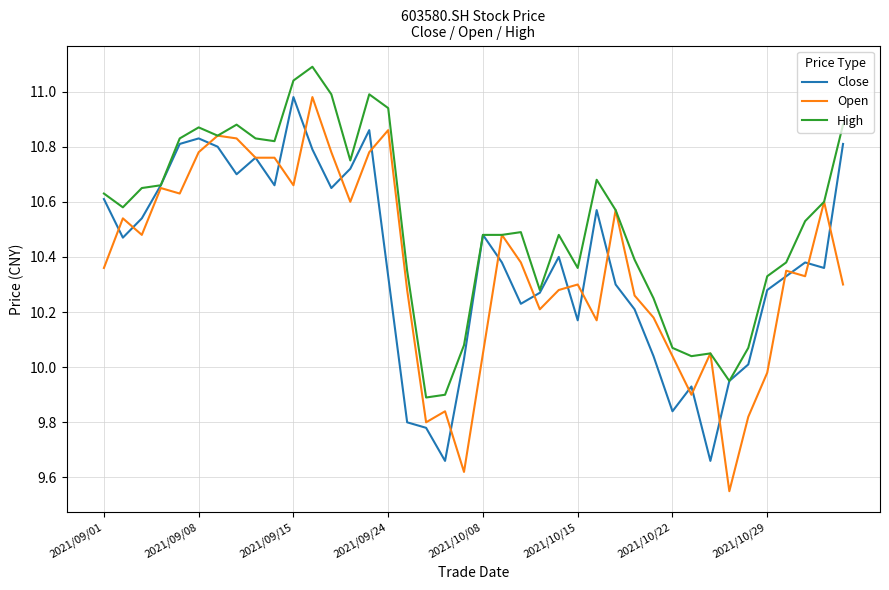

Which series has the largest range (max minus min)?

Open